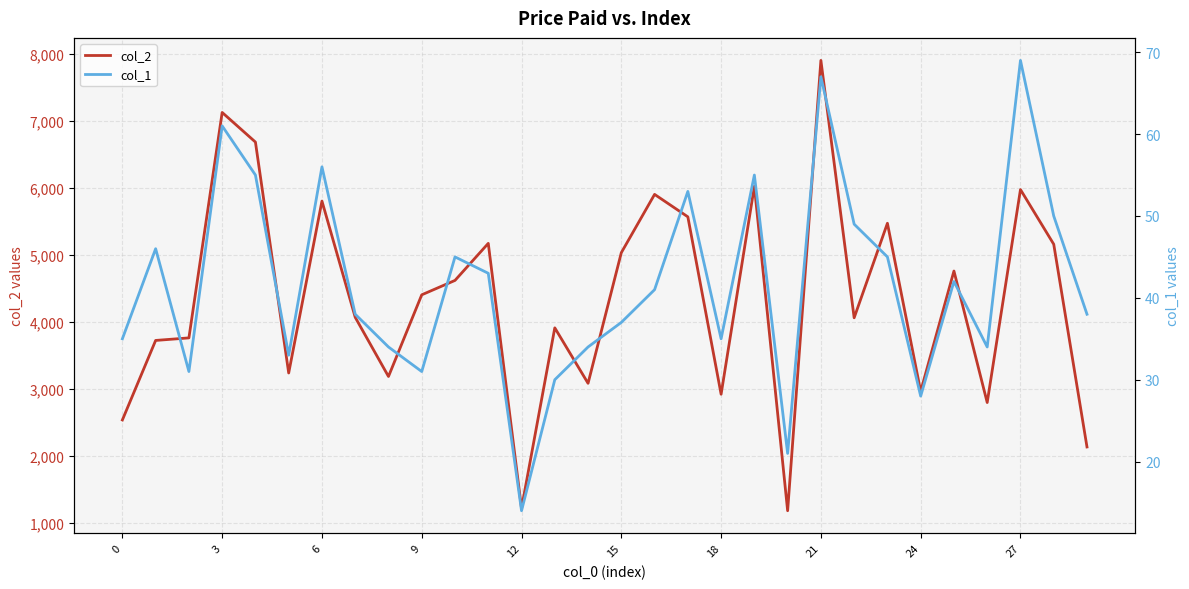

List the series in order of their peak value, highest first.

col_2, col_1